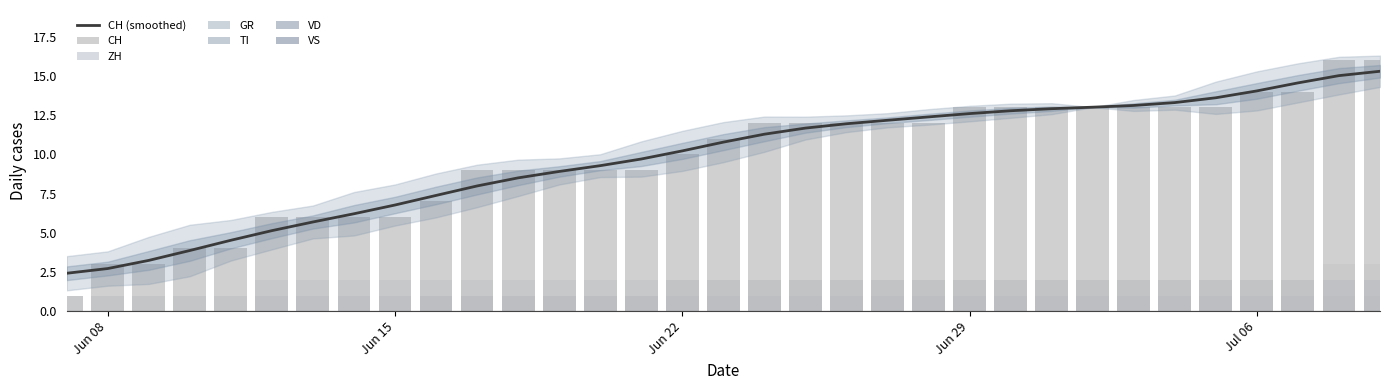

What is the value of the ZH bar at the 26th from the left?

1